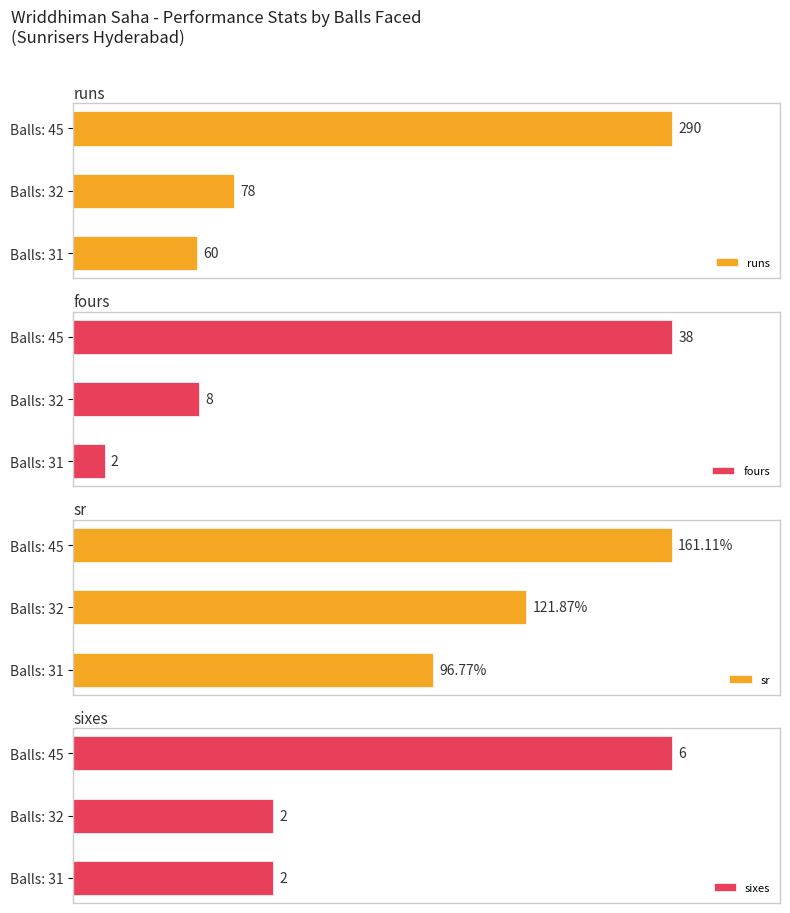

Reading right to left, transcribe all the data shown in this chart.

runs: 290.0	78.0	60.0
fours: 38.0	8.0	2.0
sr: 161.1	121.9	96.8
sixes: 6.0	2.0	2.0